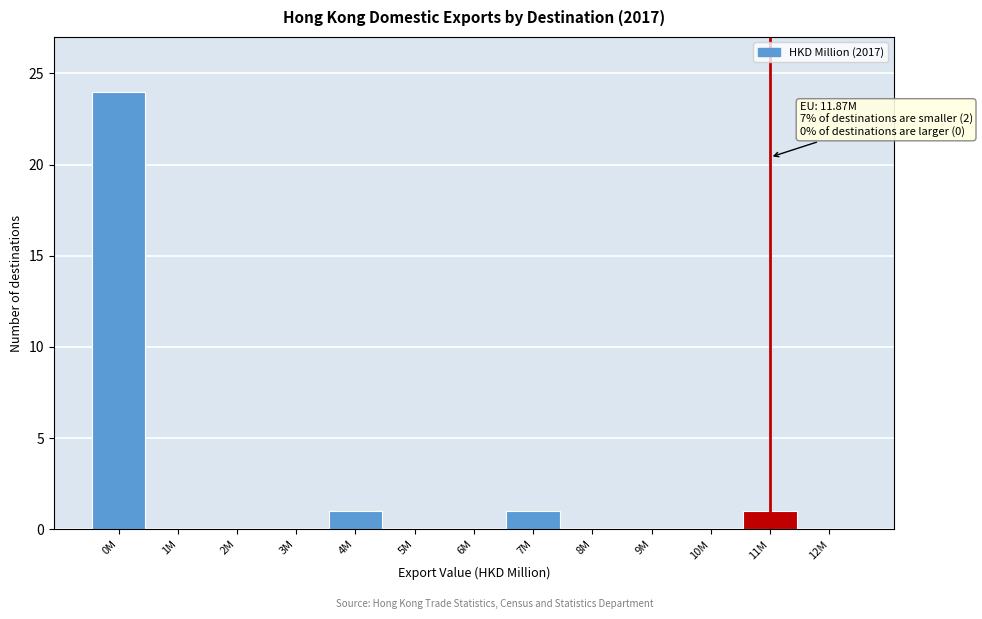

Reading left to right, list all the values displayed in this chart.

0M=24	1M=0	2M=0	3M=0	4M=1	5M=0	6M=0	7M=1	8M=0	9M=0	10M=0	11M=1	12M=0